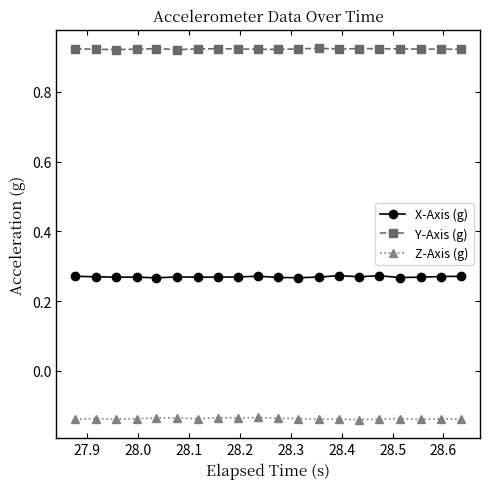

In Z-Axis (g), how many points are higher than both neighbors (excluding endpoints)?

7